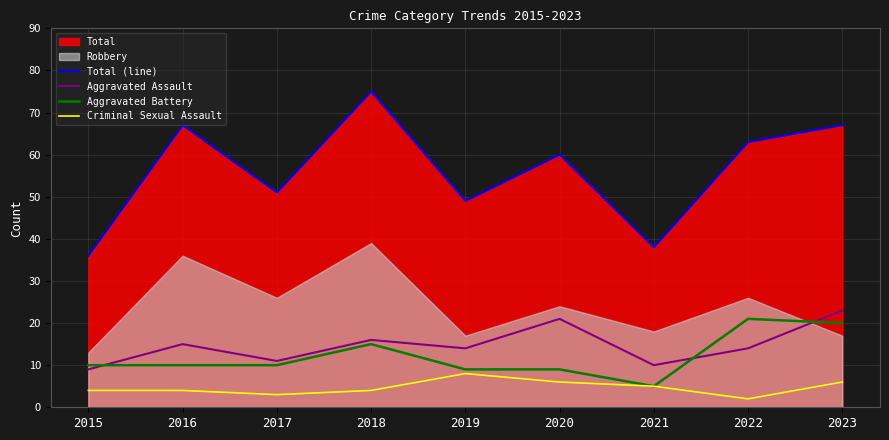

How many interior local peaks does the Criminal Sexual Assault series have?

1